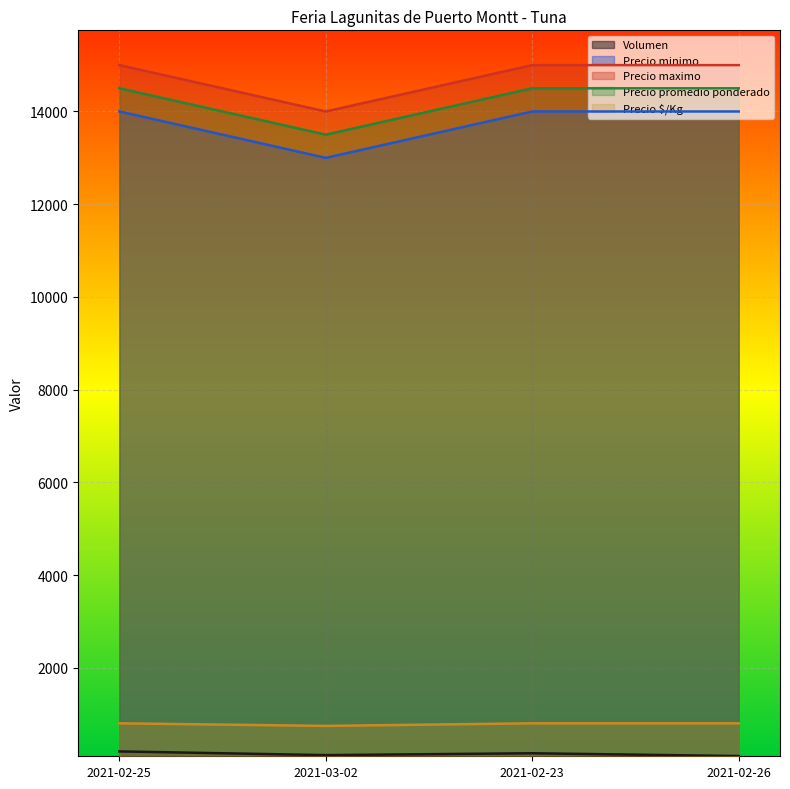

List the series in order of their peak value, lowest first.

Volumen, Precio $/Kg, Precio minimo, Precio promedio ponderado, Precio maximo